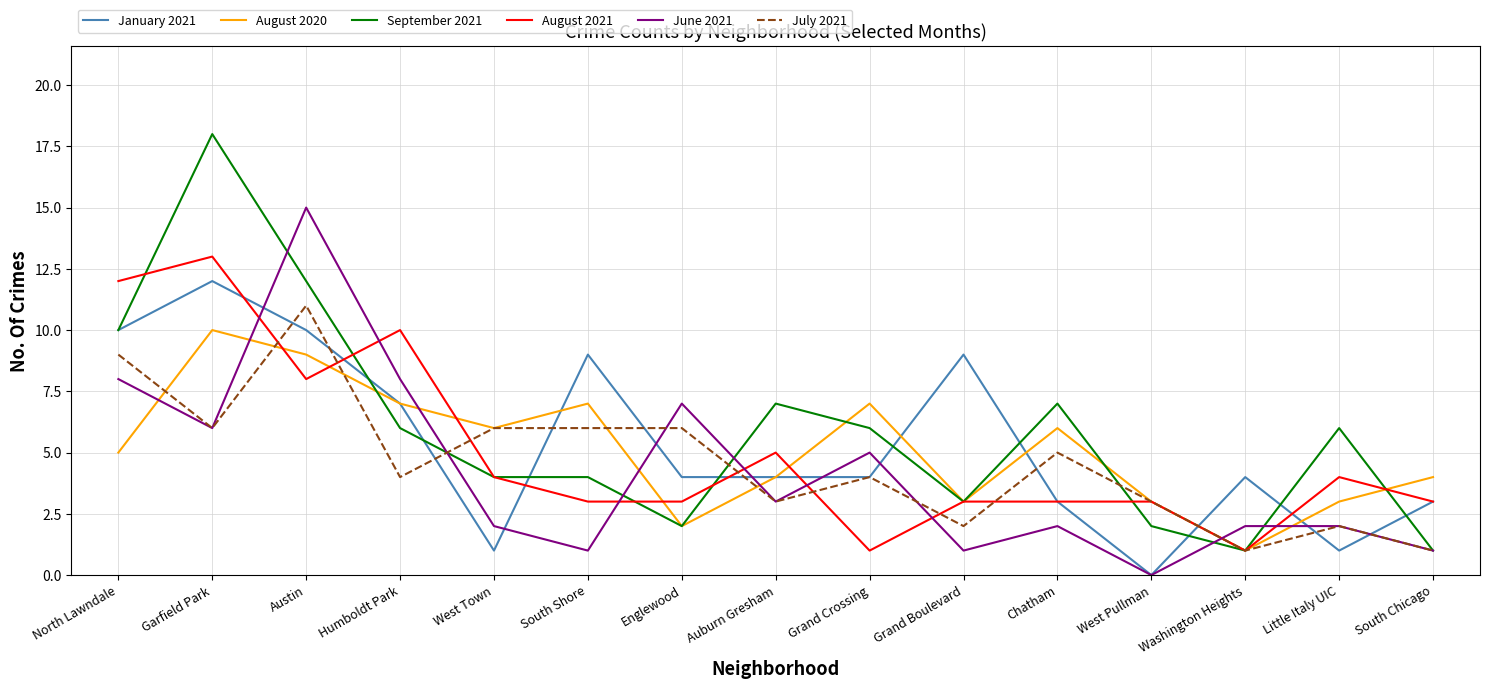

Which category has the highest value in the September 2021 series?

Garfield Park